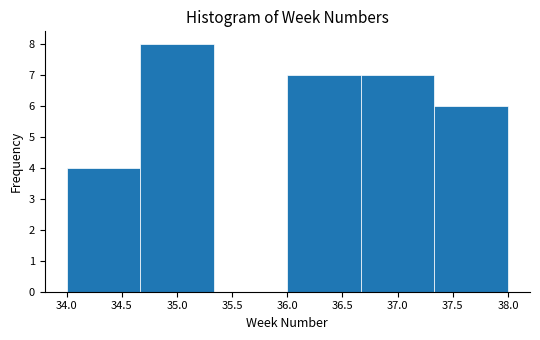

Over which range of the x-axis is the bar tallest?

34.65 to 35.35